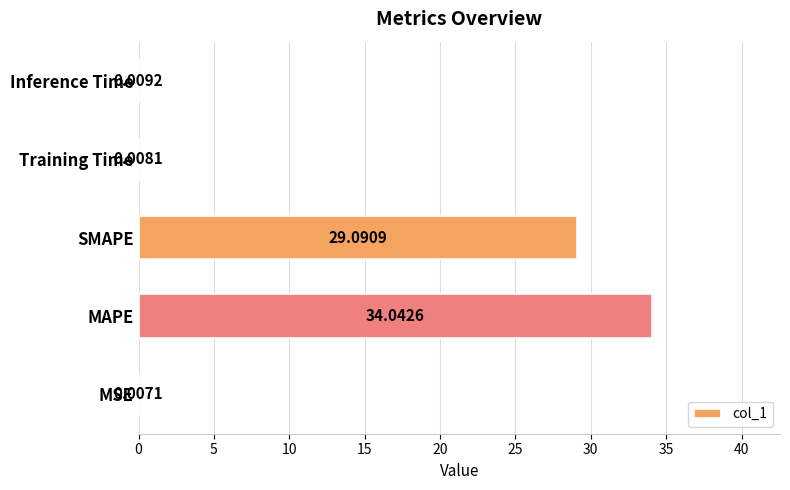

Are the bars horizontal?

Yes